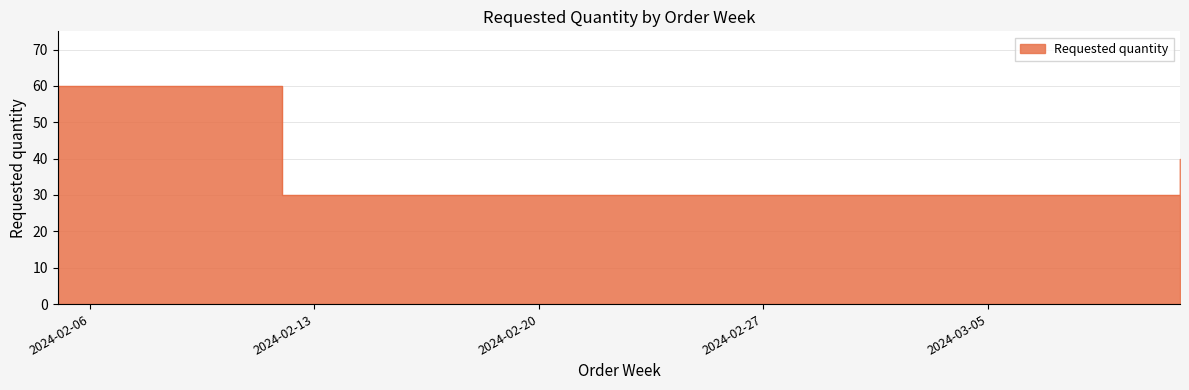

Which label corresponds to the largest value in the chart?

2024-02-05